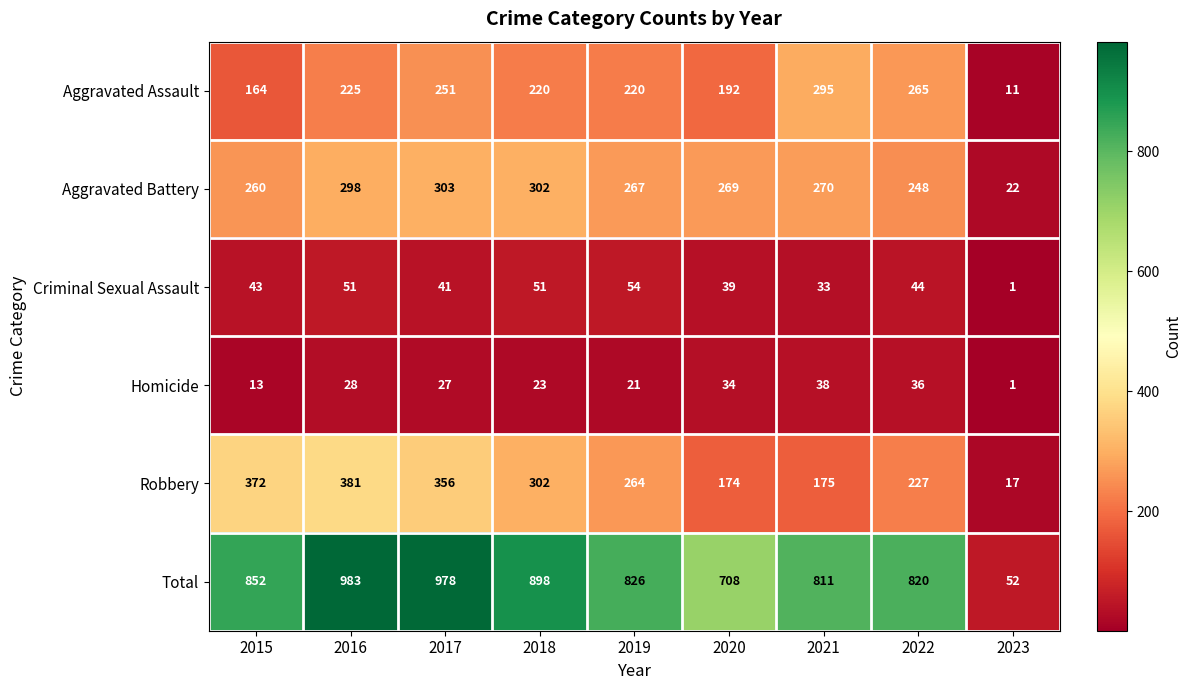

What is the average value of the Criminal Sexual Assault series?

40